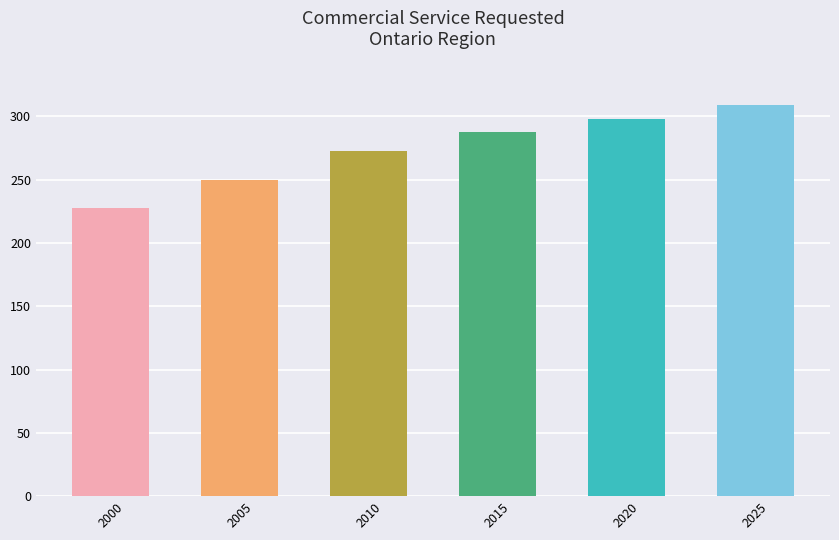

How many bars are there in total?

6